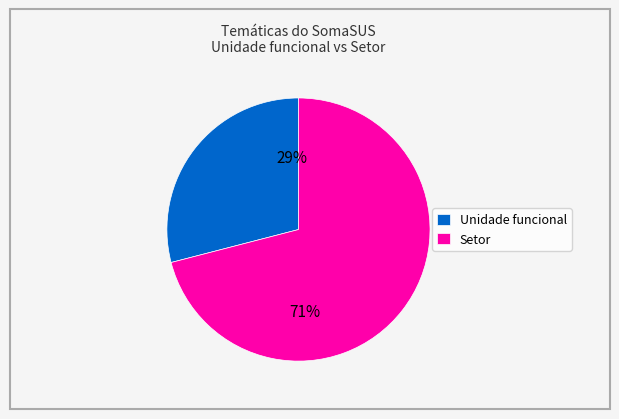

Does any single category account for the majority?

Yes